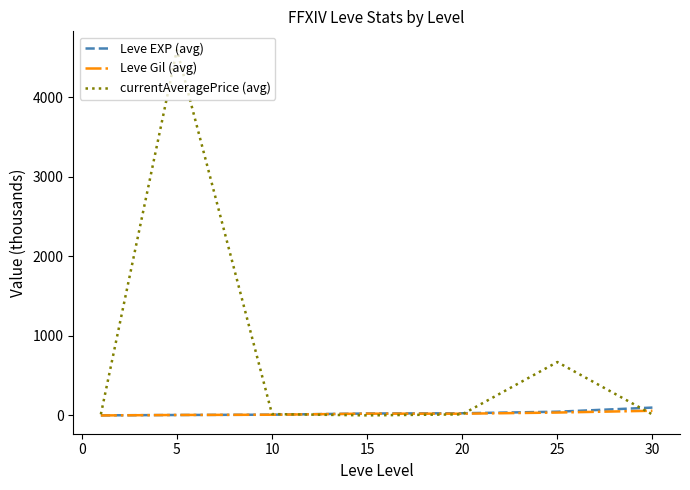

Is this an area chart (filled region under the line)?

No